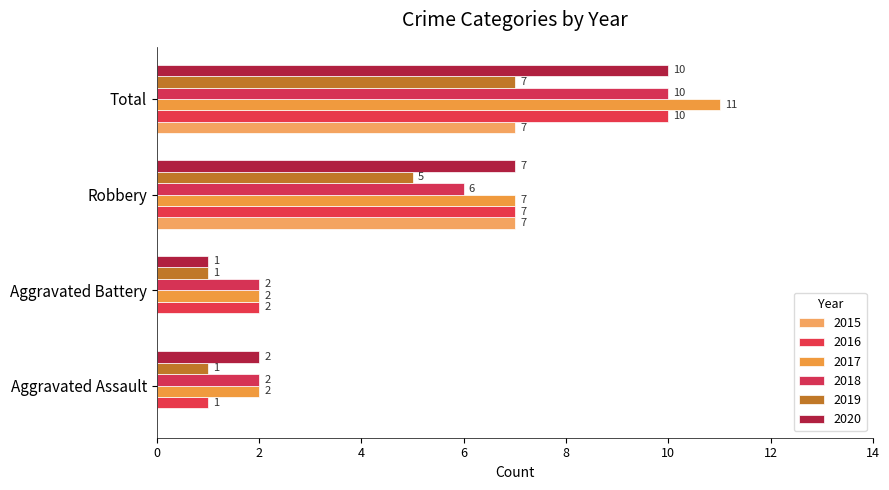

The 2019 series shows 7 at Total. True or false?

True